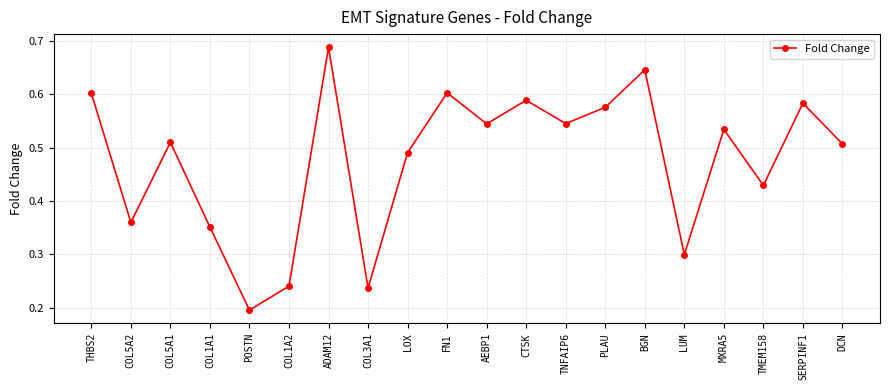

What is the sum of all values?

9.5